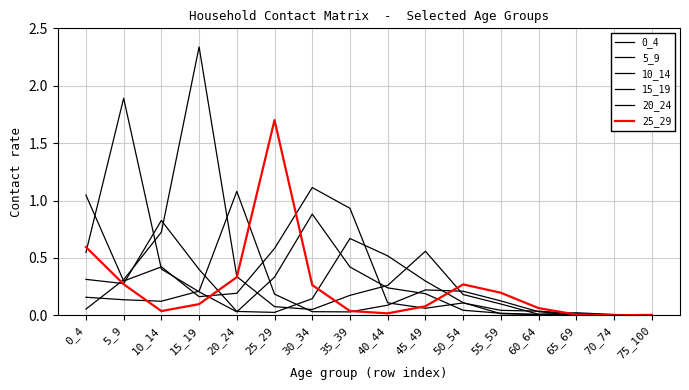

Between 20_24 and 55_59, which is larger?

20_24